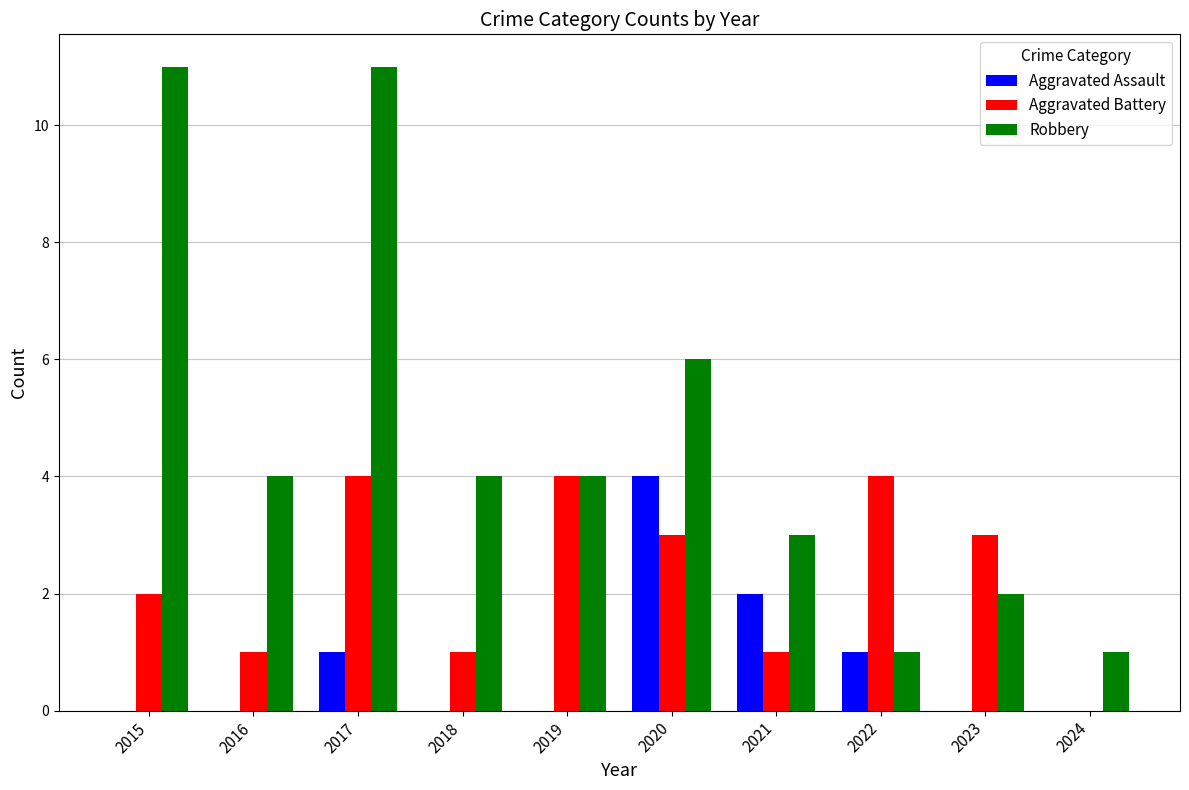

How many series are shown in this chart?

3